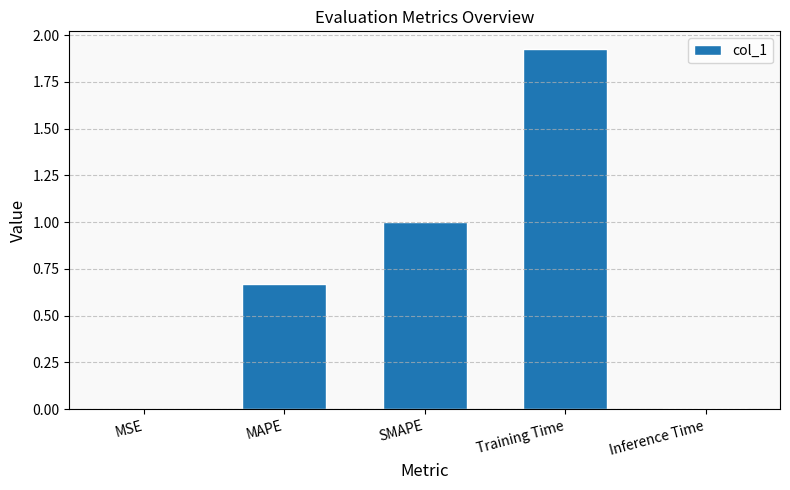

What is the change in value from SMAPE to Training Time?

+0.9